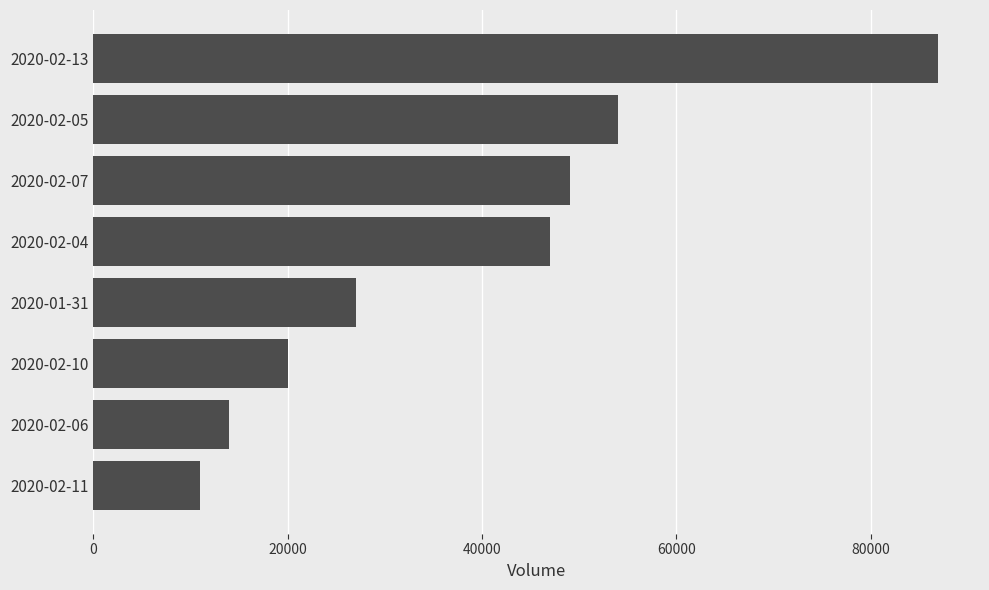

What is the difference between the second highest and minimum values?

43000